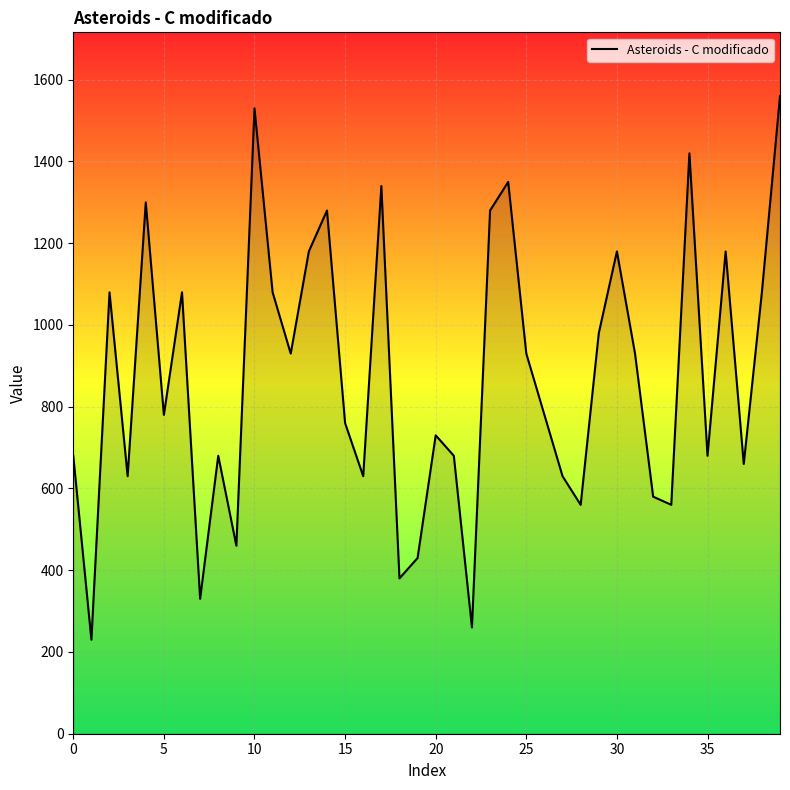

What is the difference between the maximum and minimum values?

1330